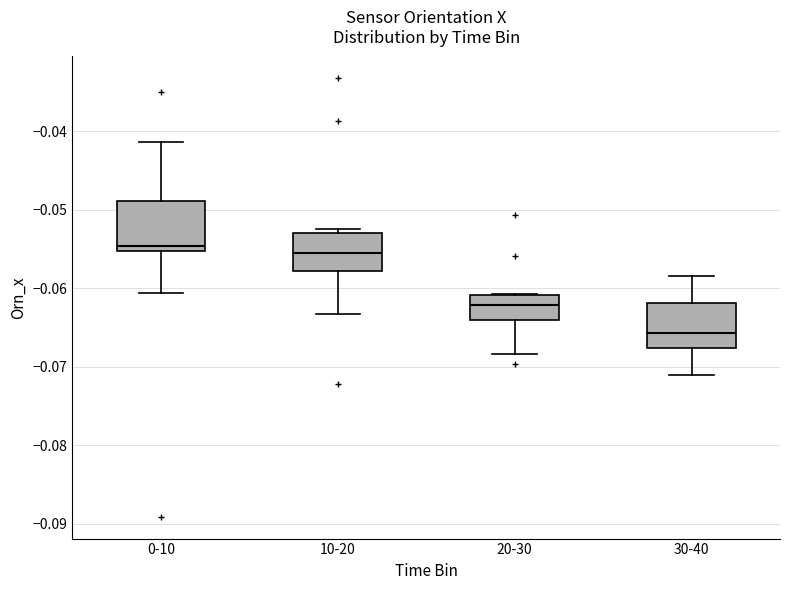

Reading left to right, transcribe this box plot: for each box, give where its median line is, the range the box spans, and where its two whiskers end, as read against the y-axis. The values are not printed on the chart, so give them approximately, as read against the axis.

0-10: median -0.055 (just above the box's lower edge), box -0.055 to -0.049, whiskers -0.061 to -0.041
10-20: median -0.056, box -0.058 to -0.053, whiskers -0.063 to -0.052
20-30: median -0.062, box -0.064 to -0.061, whiskers -0.068 to -0.061
30-40: median -0.066, box -0.068 to -0.062, whiskers -0.071 to -0.058